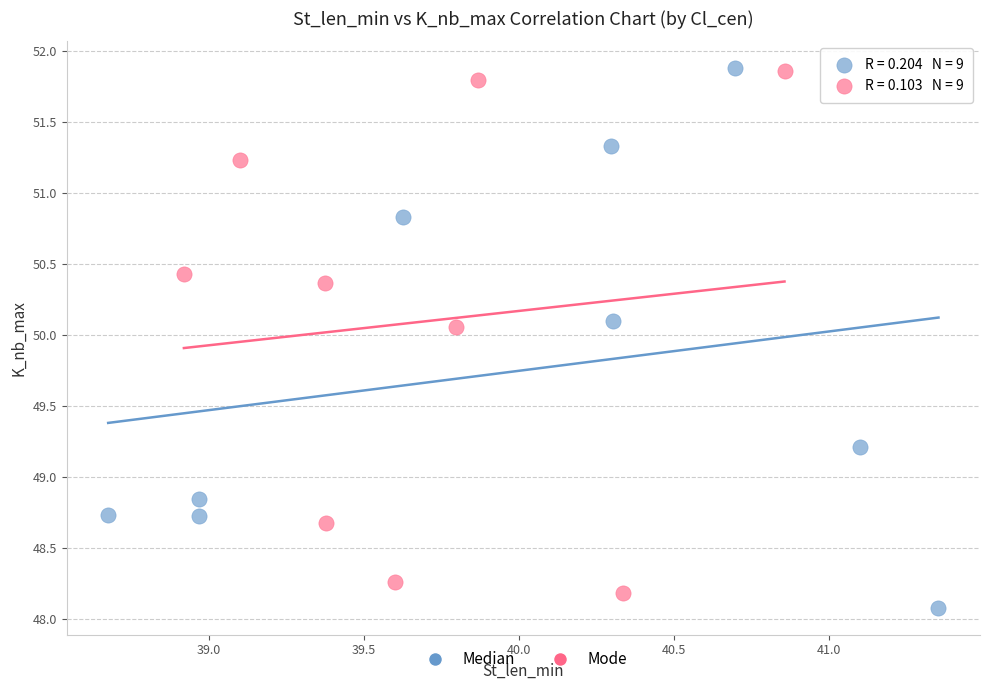

Which series has the widest spread of Y values?

Median